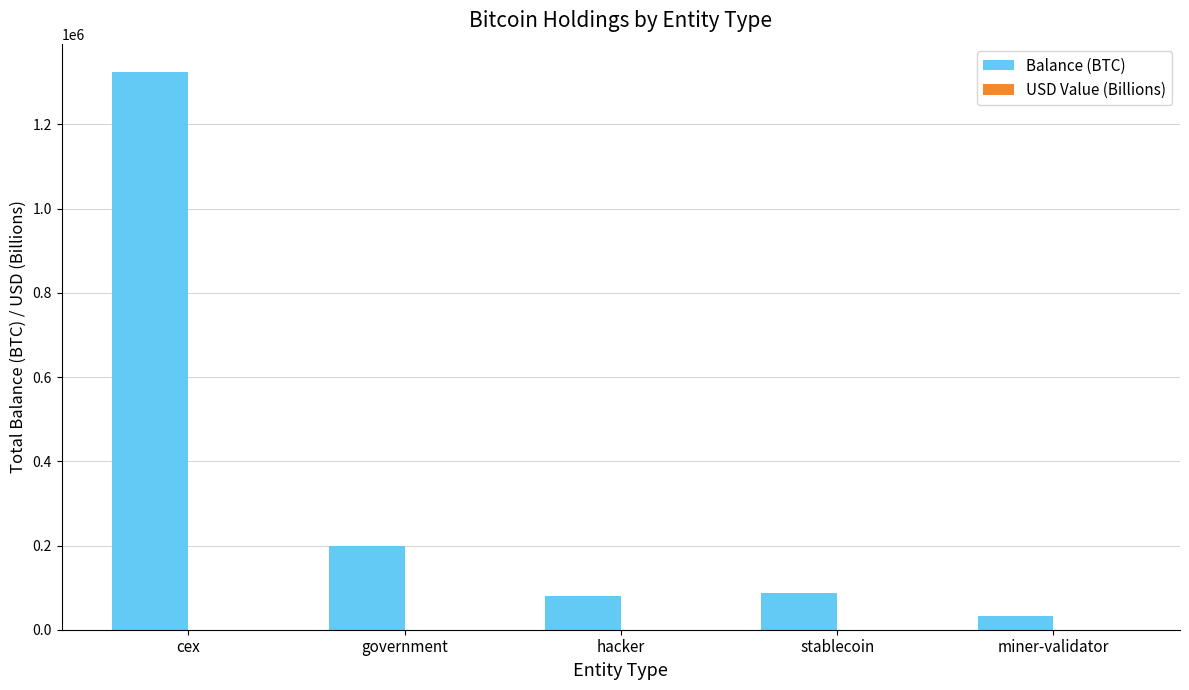

How many categories are shown in the chart?

5